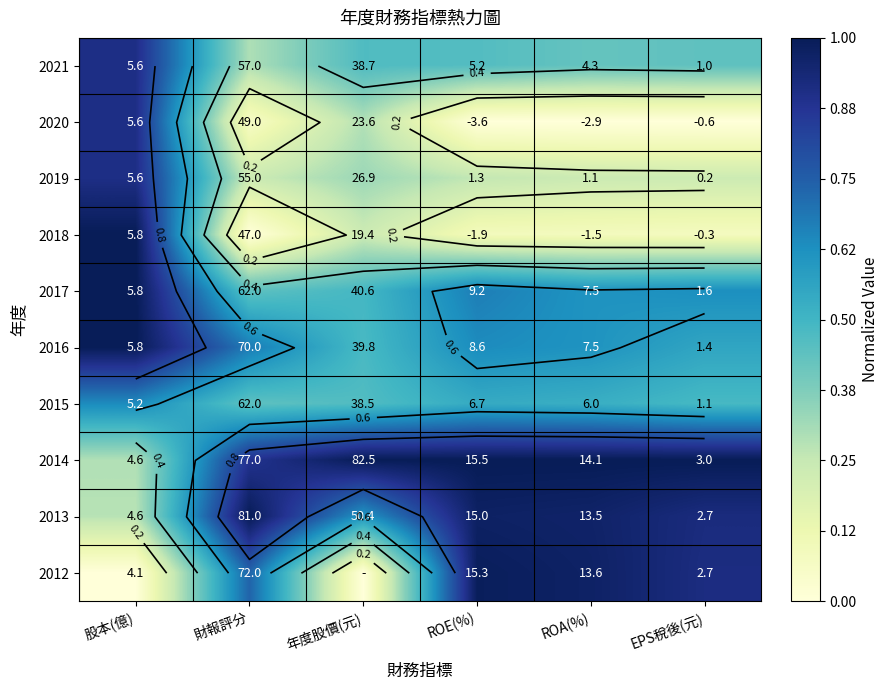

At which label is 2018 closest to 0?

財報評分